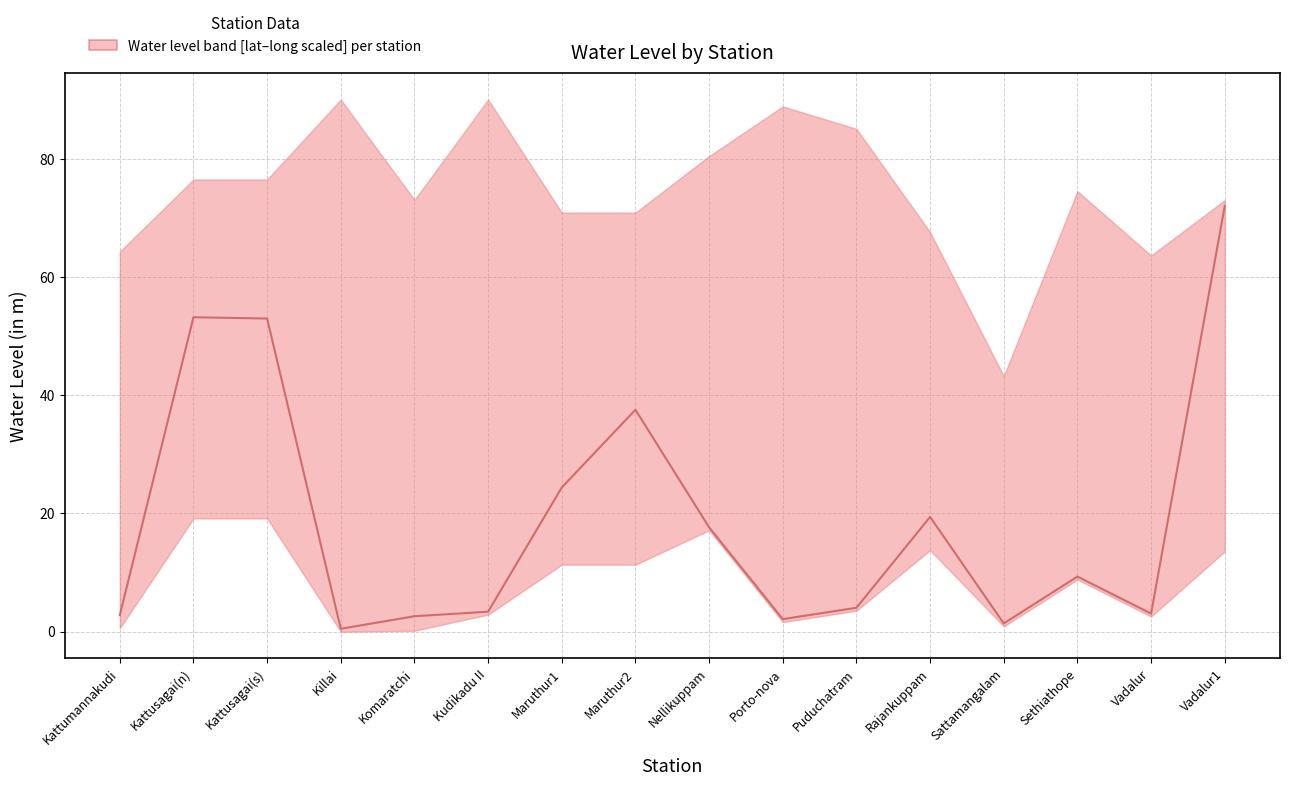

What is the sum of all values?

306.2